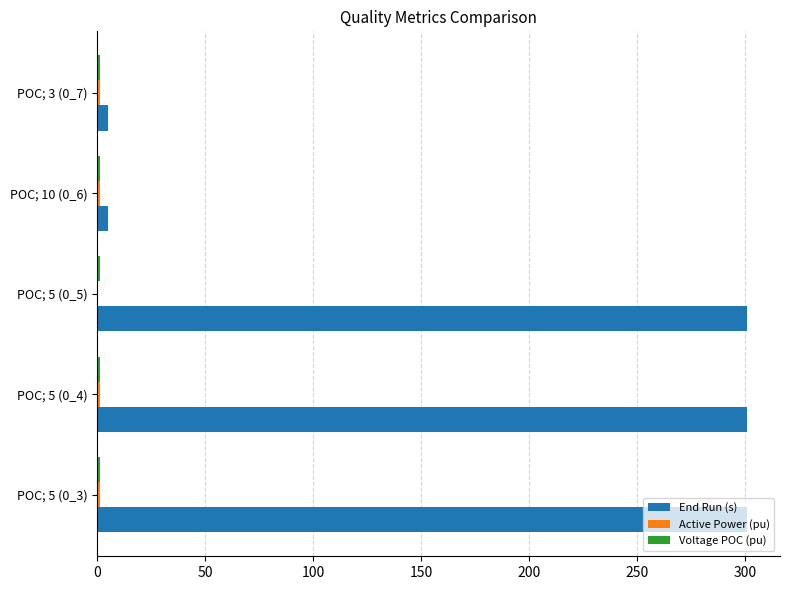

Which series has the largest total across all categories?

End Run (s)